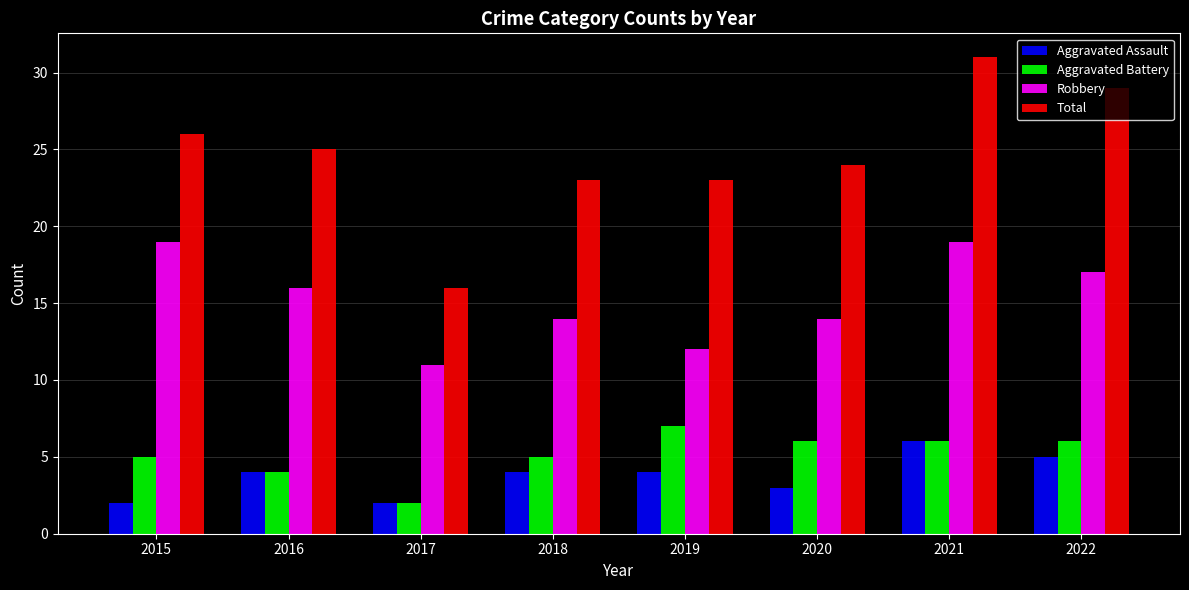

What is the difference between the highest and lowest values at 2021?

25